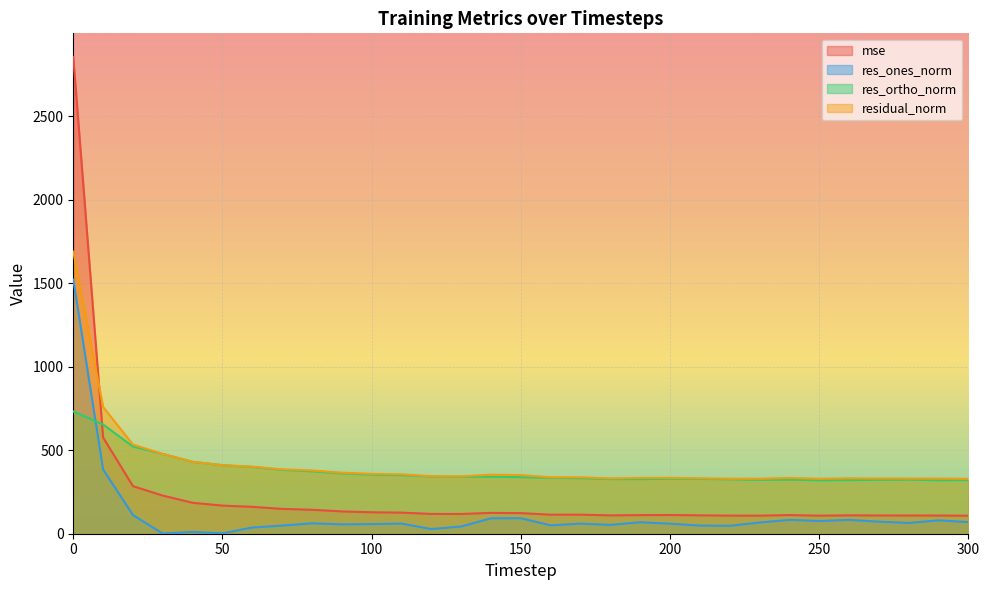

After their last crossing, which series has the higher values: res_ortho_norm or res_ones_norm?

res_ortho_norm